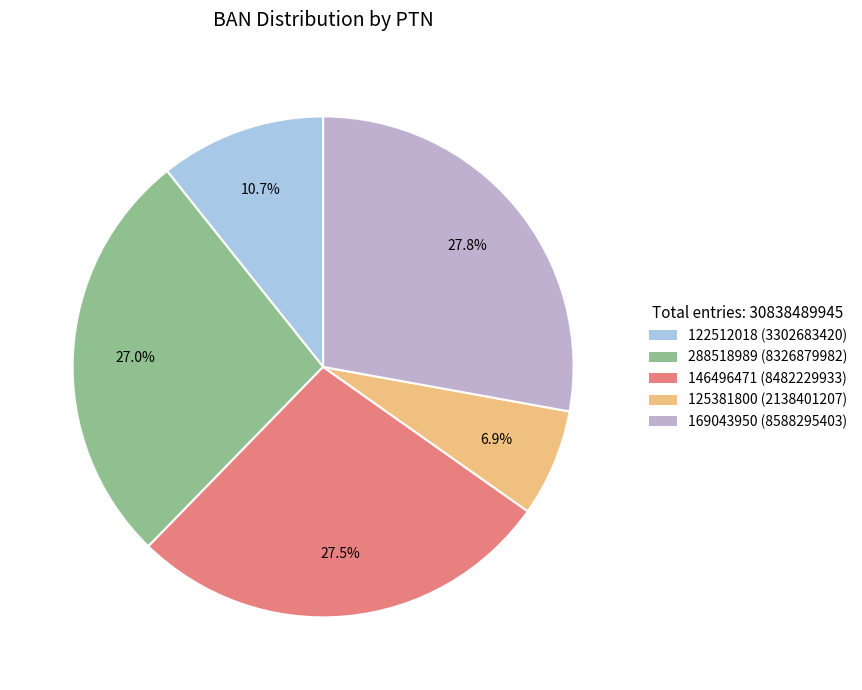

Approximately how many times larger is the value at 169043950 compared to 146496471?

1.0